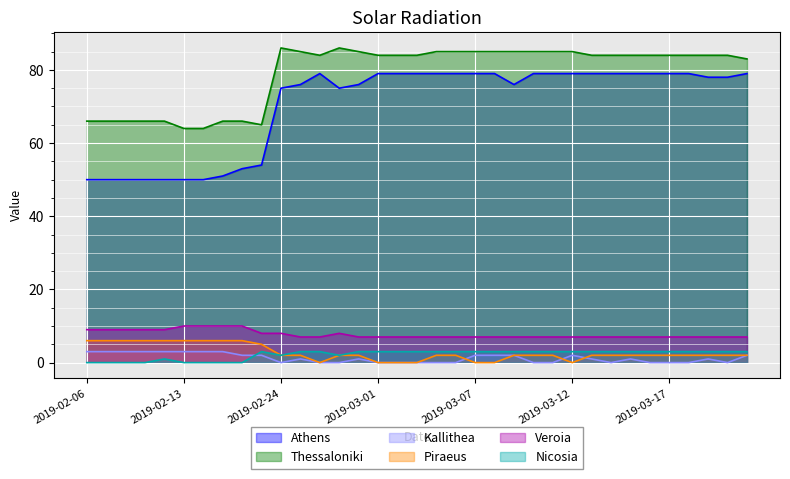

Between 2019-02-24 and 2019-03-03, which is larger?

2019-03-03